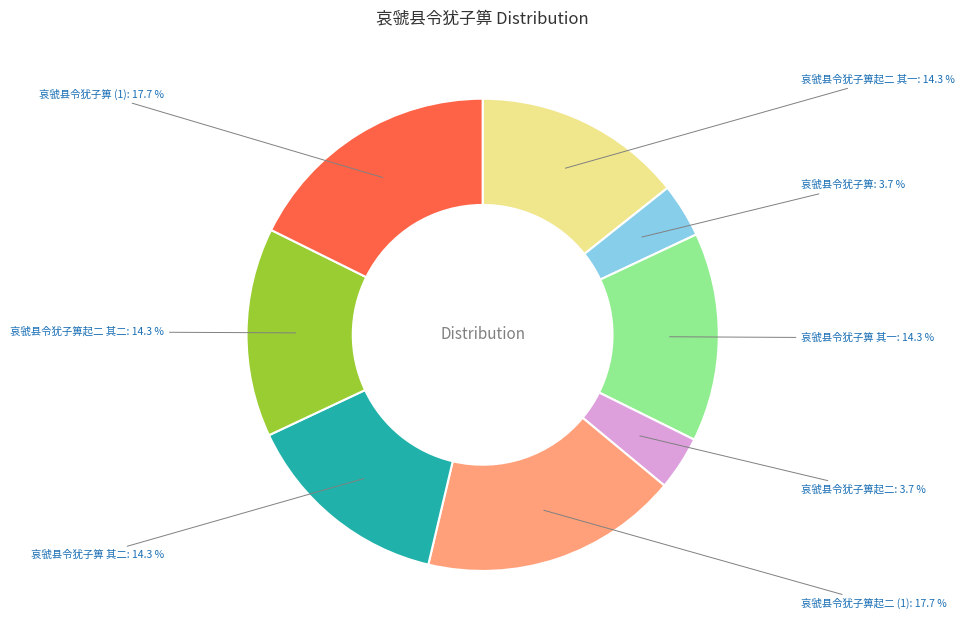

Is there any slice that represents more than half of the pie?

No